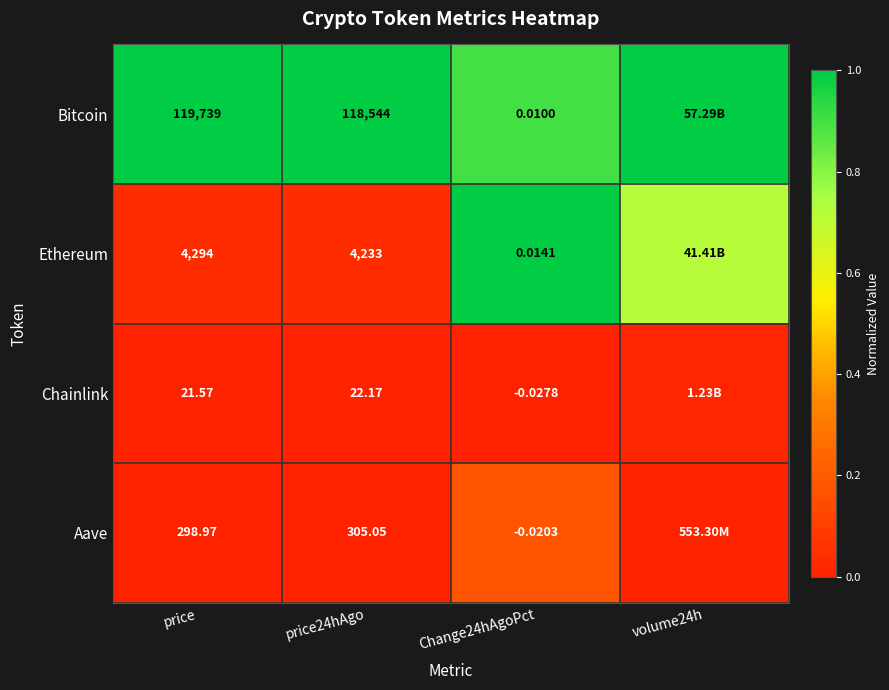

Rank the series at price from highest to lowest value.

Bitcoin, Ethereum, Aave, Chainlink